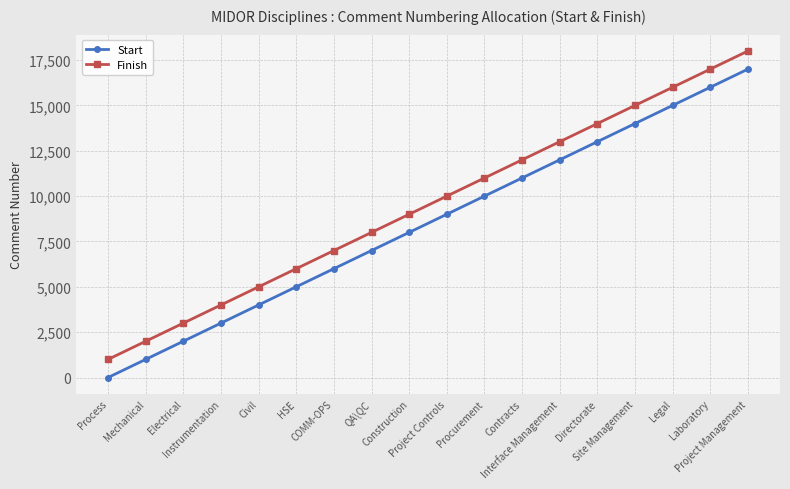

Does the chart display data point markers on the line(s)?

Yes